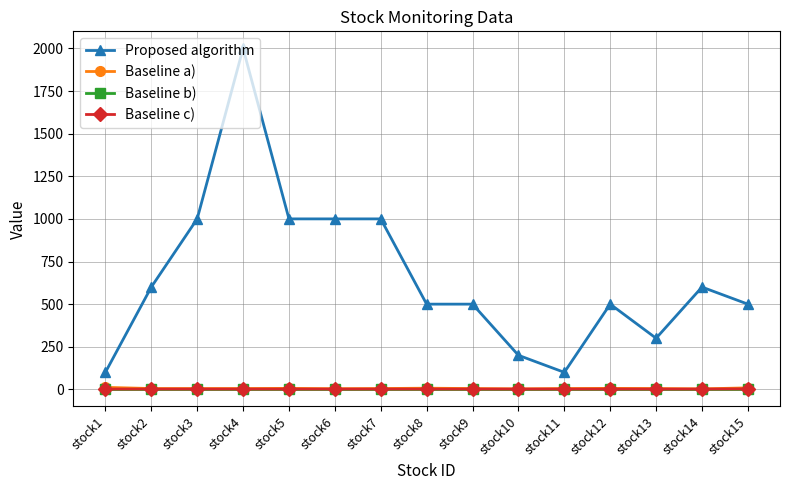

Which series changed the most between stock5 and stock12?

Proposed algorithm